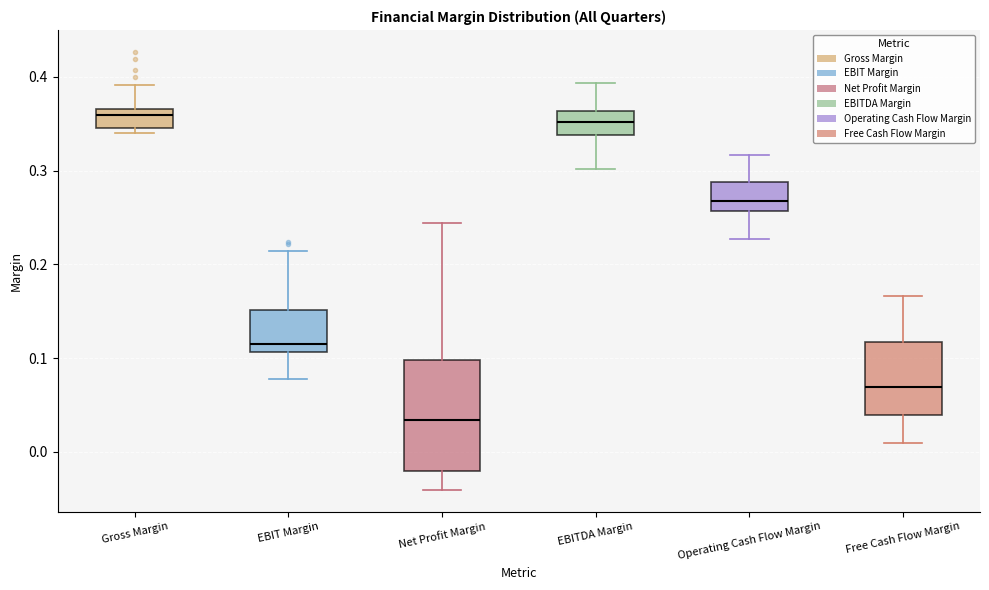

Where is the lower edge of the box for Free Cash Flow Margin on the y-axis? The values are not printed on the chart, so give them approximately, as read against the axis.

0.04